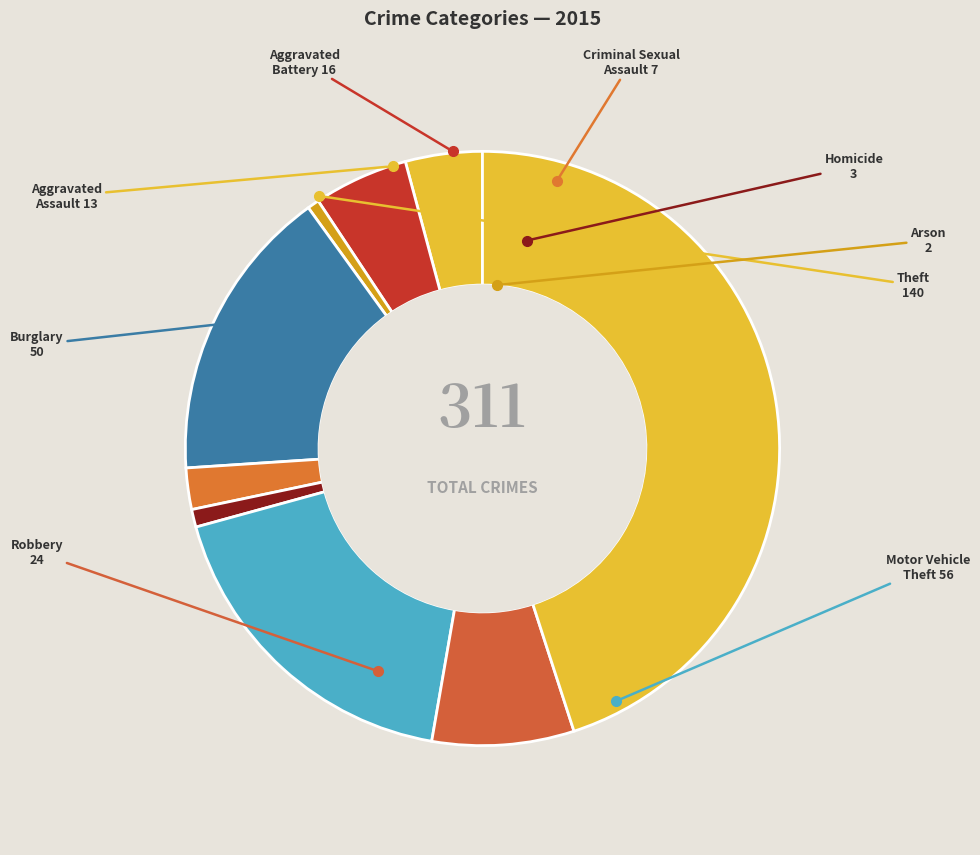

The Burglary slice represents 6% of the pie. True or false?

False